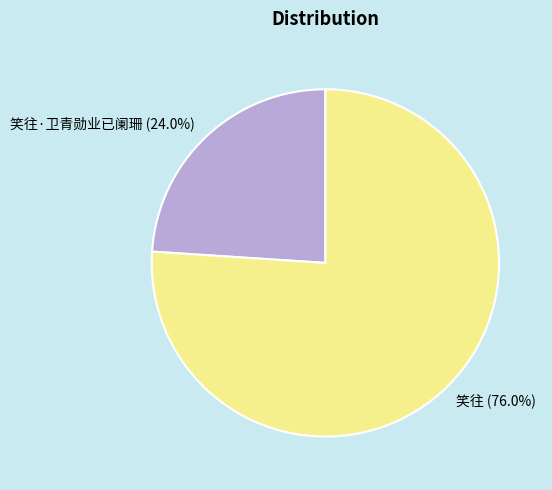

How many segments does this pie chart have?

2